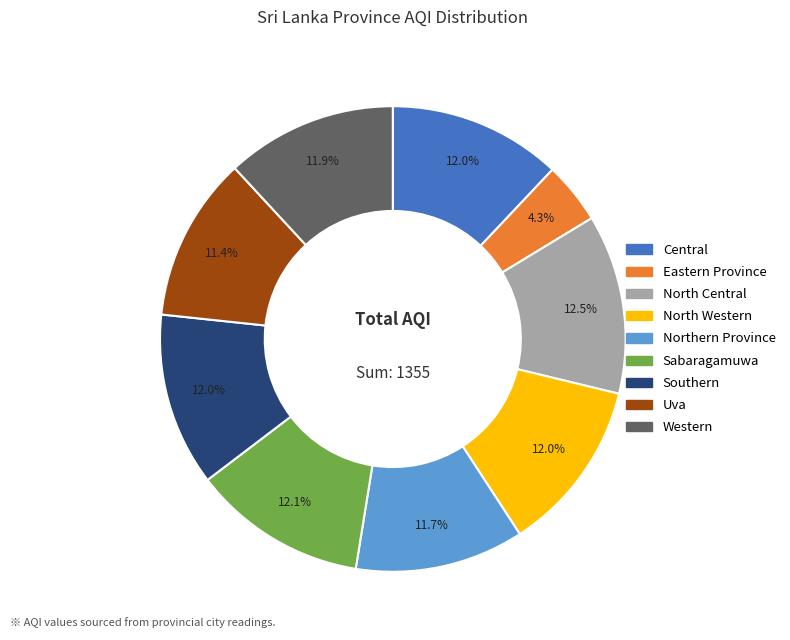

Combined, what portion of the pie is North Central and Northern Province?

24.2%